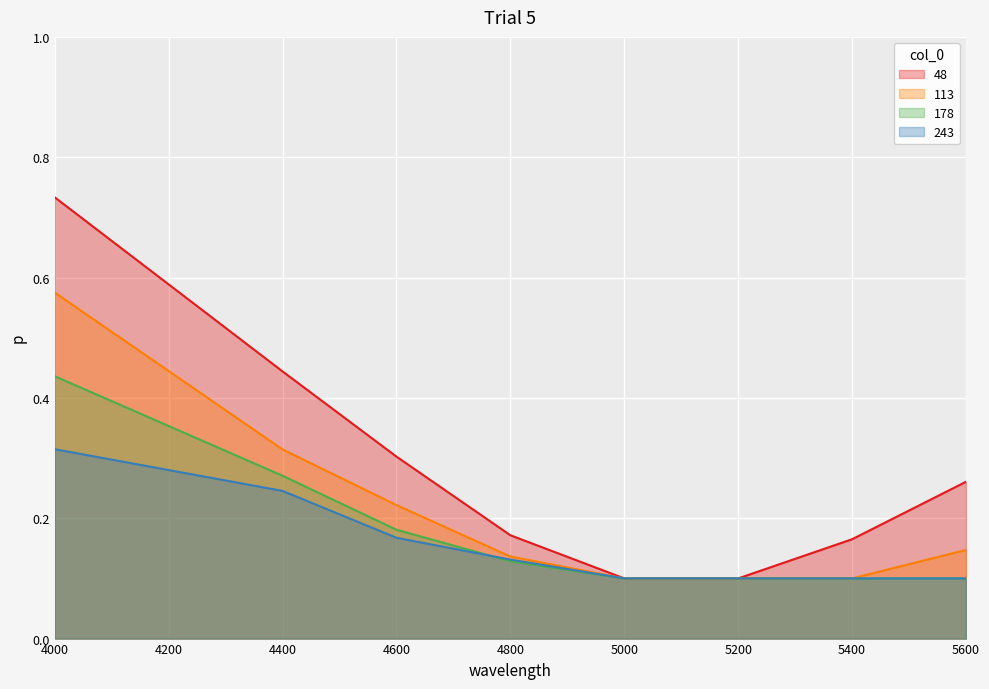

At which category is the sum across all series the highest?

4000